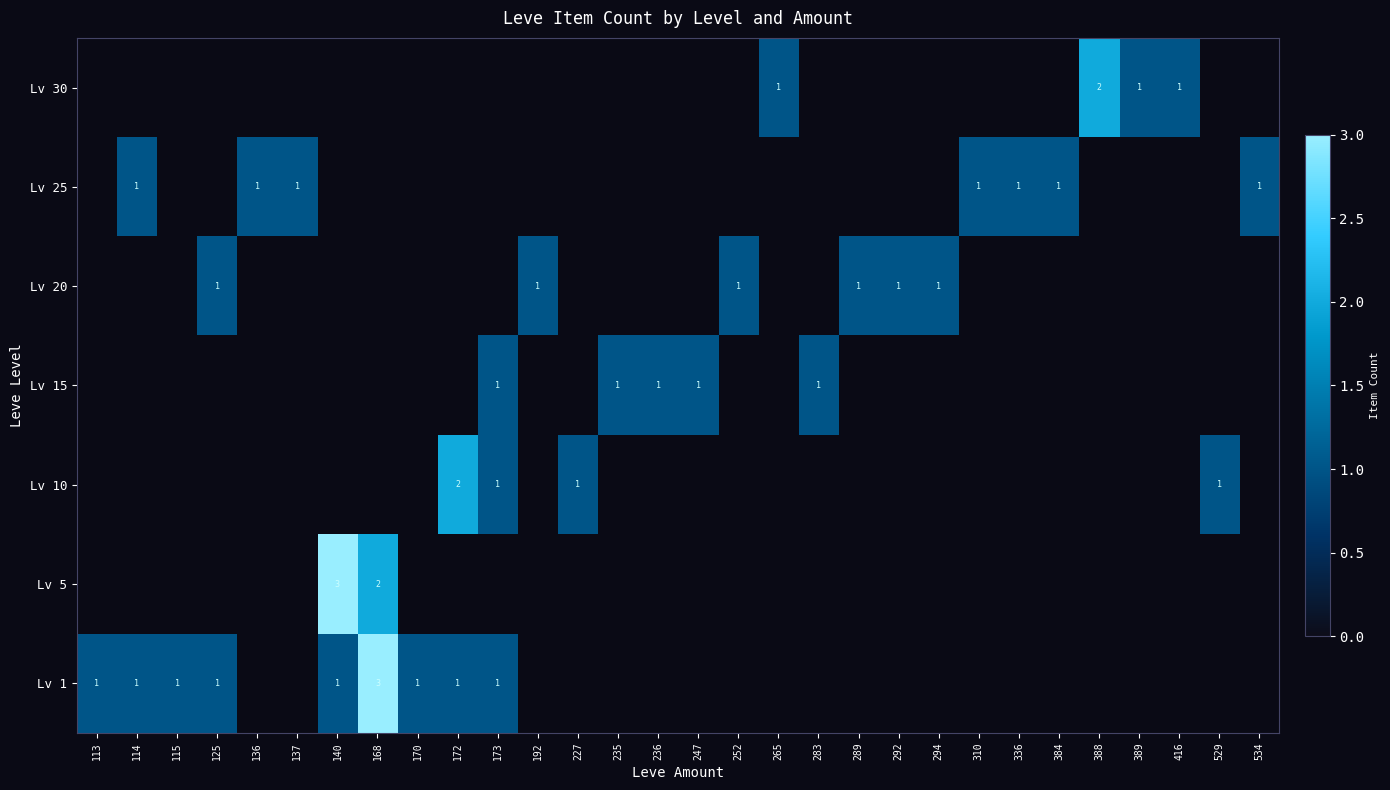

The value of Lv 15 at 247 is 2. True or false?

False